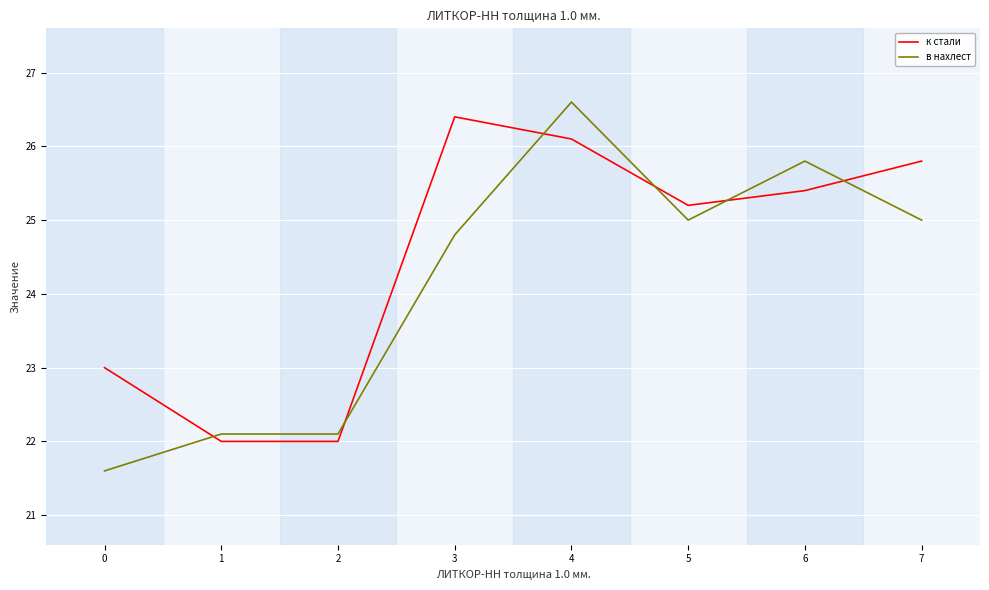

Which series changed the most between 0 and 3?

к стали